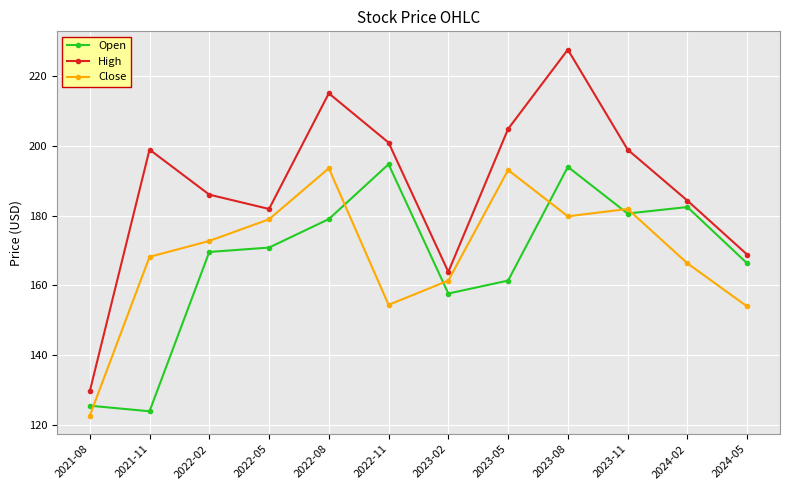

What is the maximum value shown in the chart?

227.5